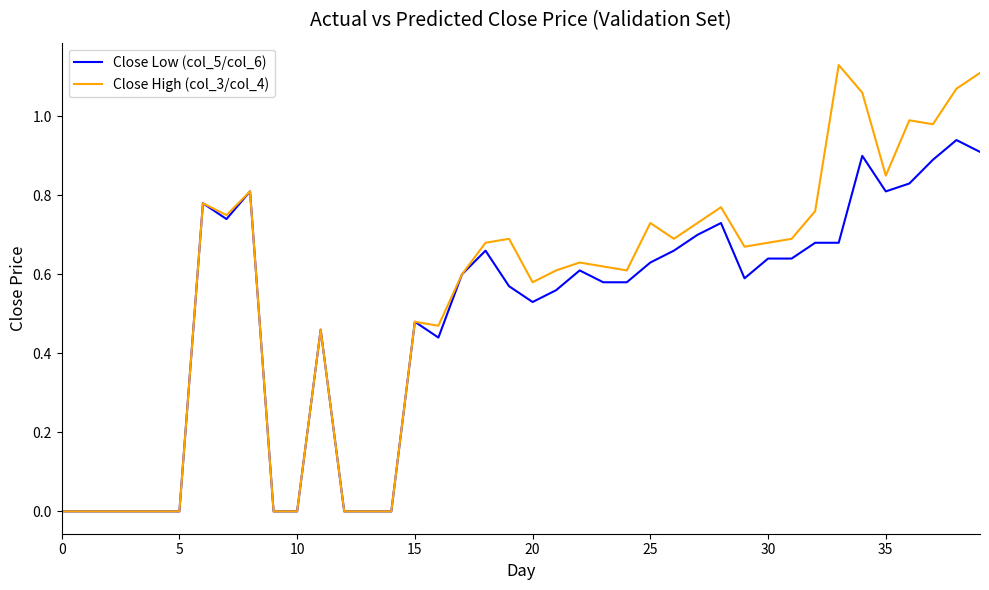

List the series in order of their peak value, highest first.

Close High (col_3/col_4), Close Low (col_5/col_6)